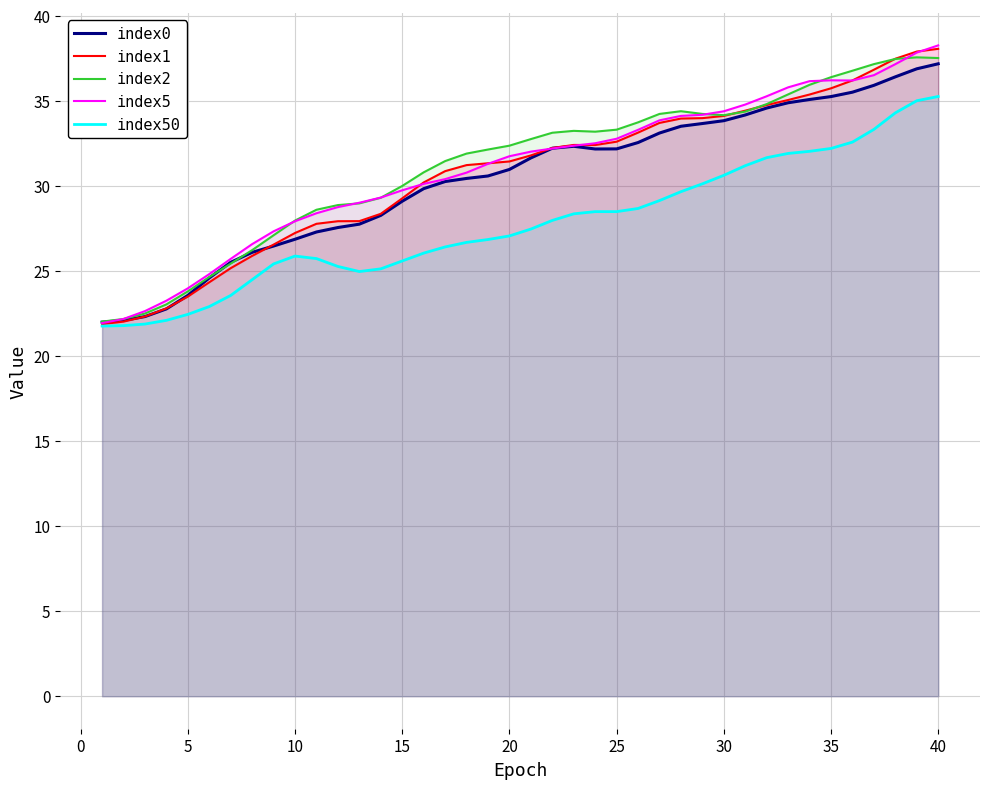

What is the total value across all series at 15?

143.7